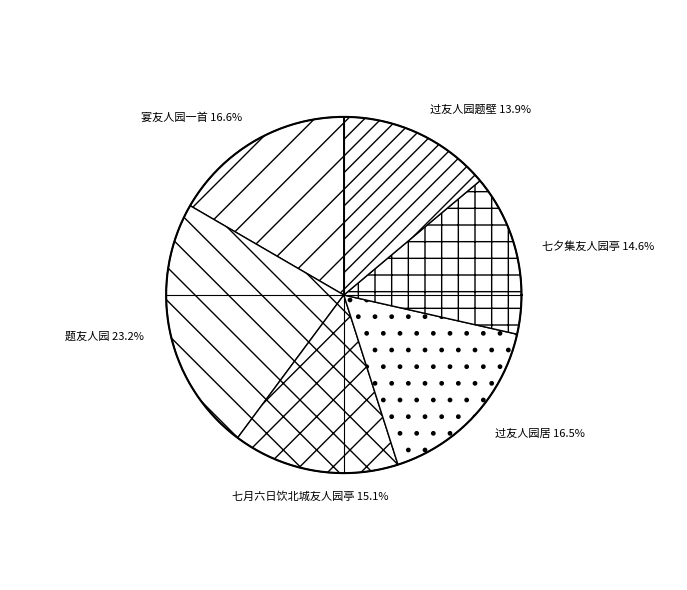

How much of the chart is everything except 题友人园?

76.8%